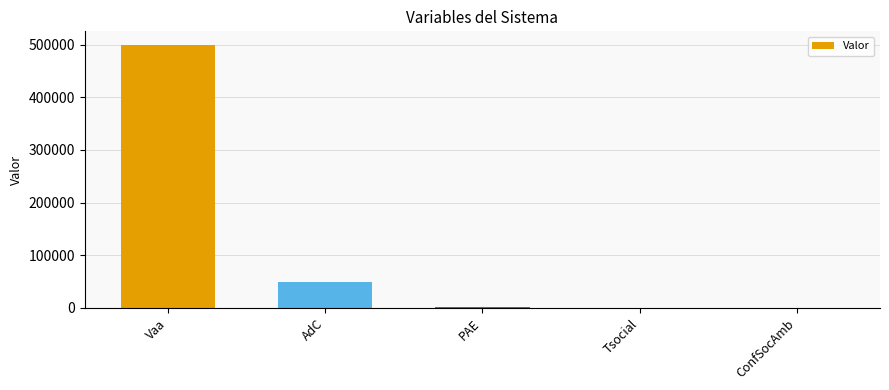

What is the maximum value shown in the chart?

500000.0